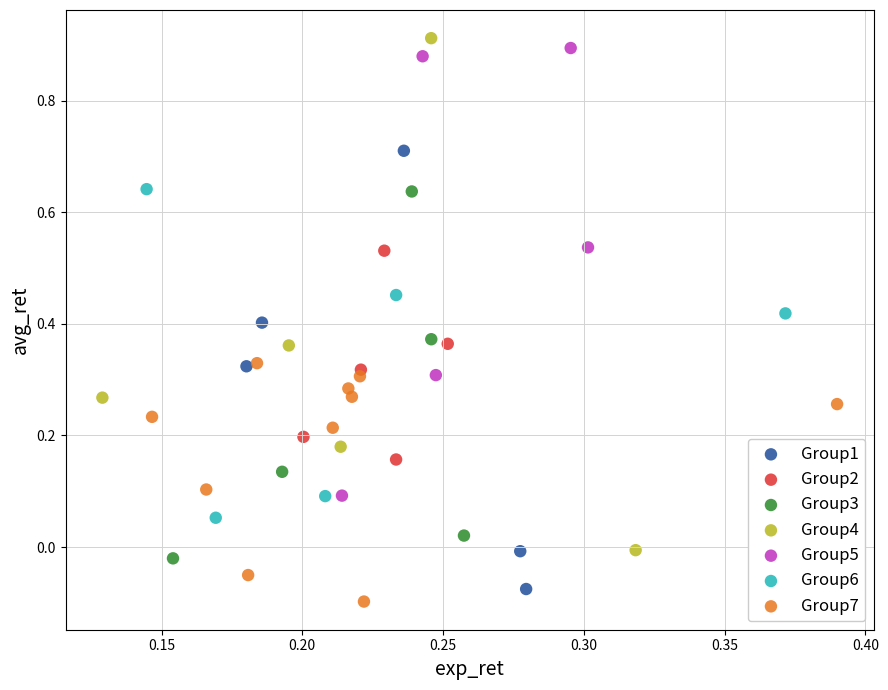

Which series has the widest spread of Y values?

Group4